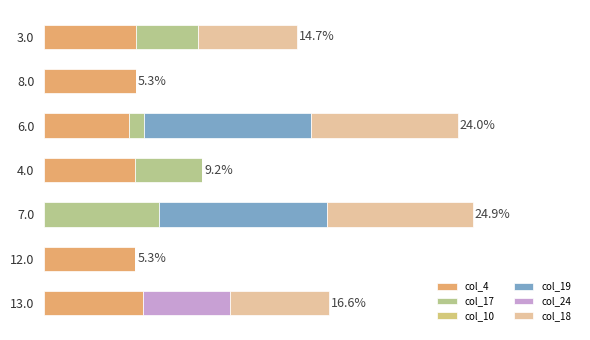

At how many categories does at least one series exceed 77?

7